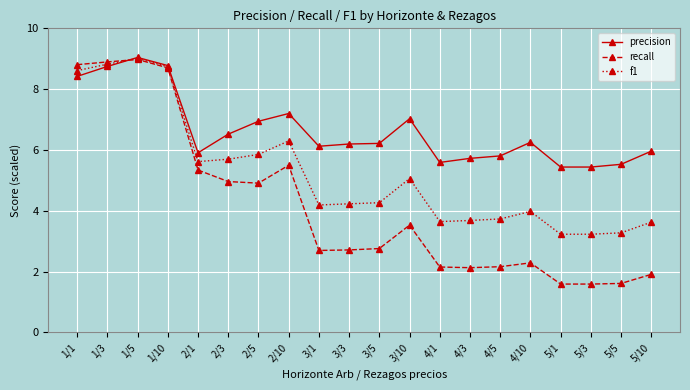

How many series are shown in this chart?

3